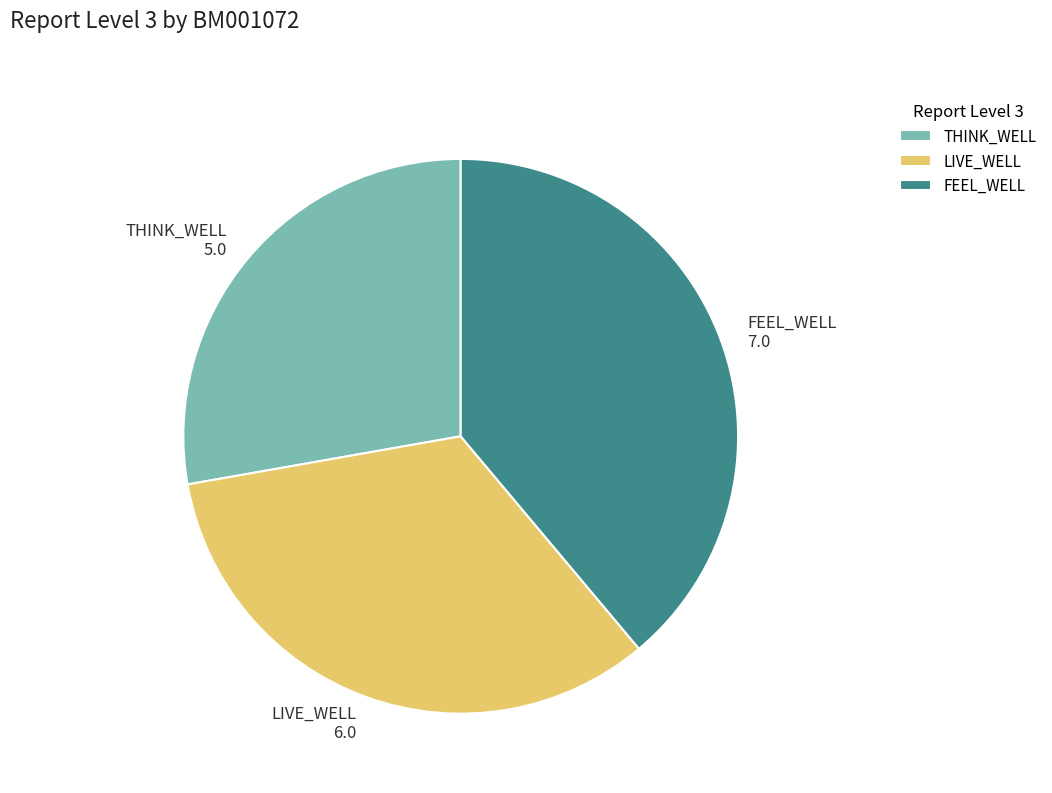

Rank the categories by value from lowest to highest.

THINK_WELL, LIVE_WELL, FEEL_WELL